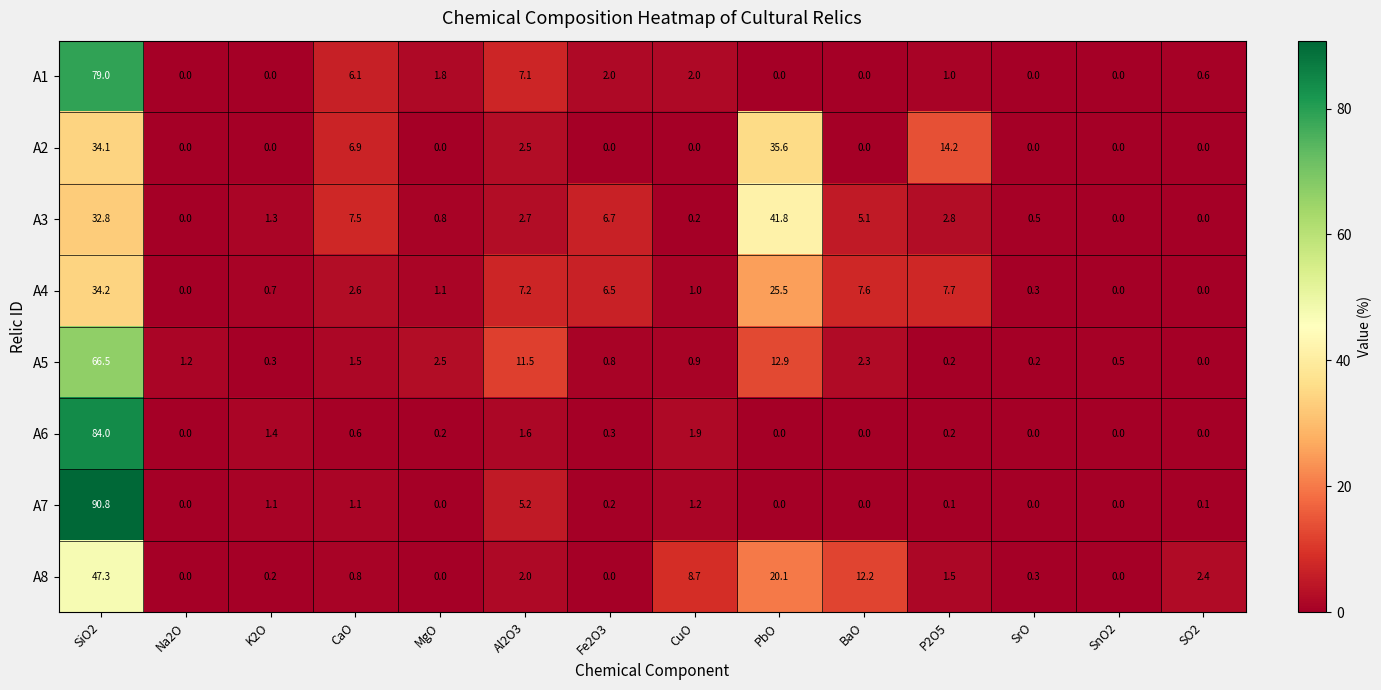

How many data points does each series have?

14